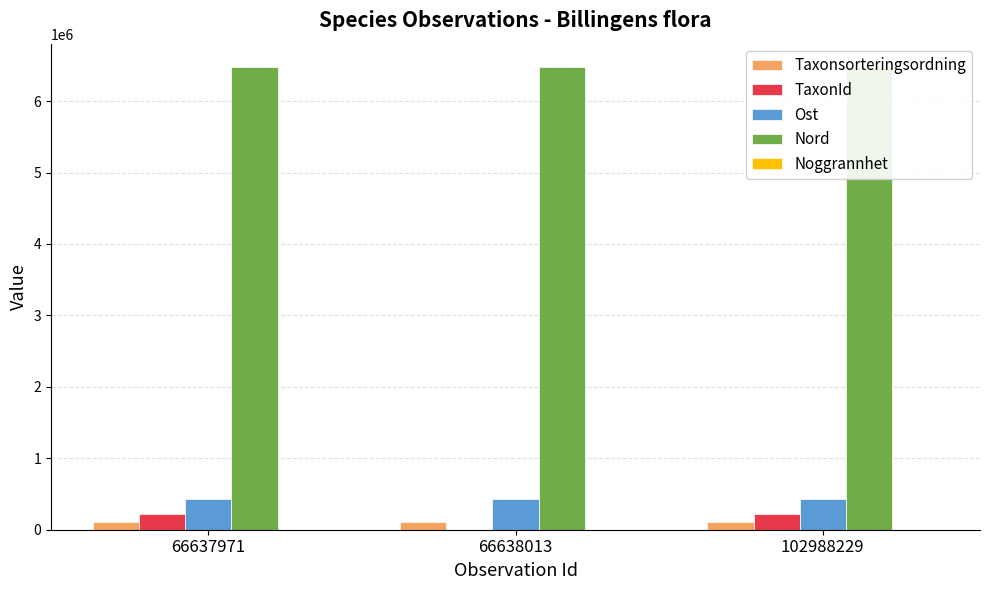

At which category does the chart reach its minimum across all series?

66637971